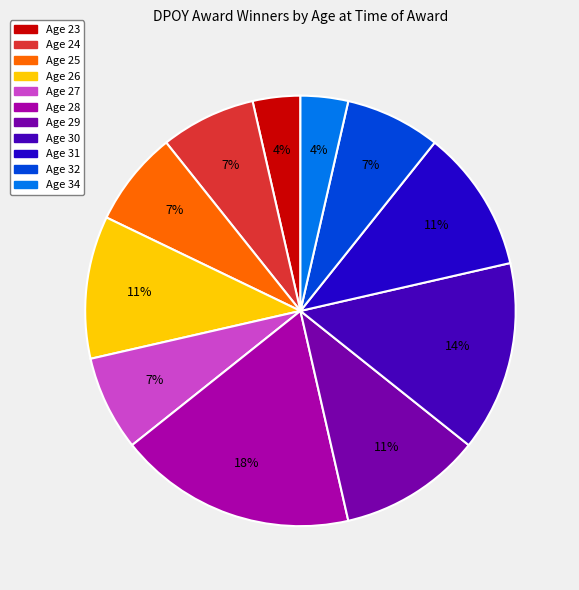

How many segments does this pie chart have?

11